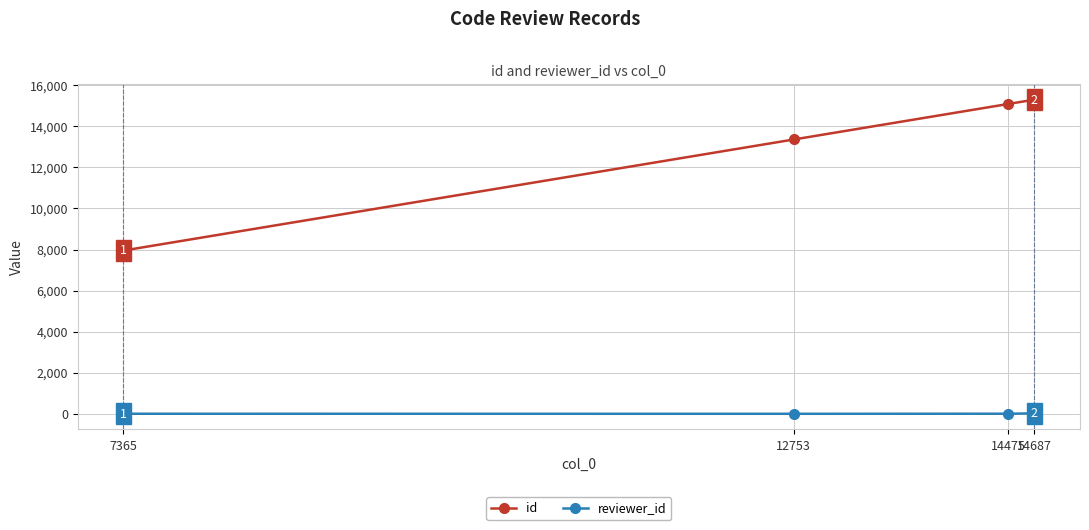

Reading right to left, extract all data points from this chart.

id: 14687=15301	14475=15089	12753=13361	7365=7950
reviewer_id: 14687=21	14475=4	12753=1	7365=3